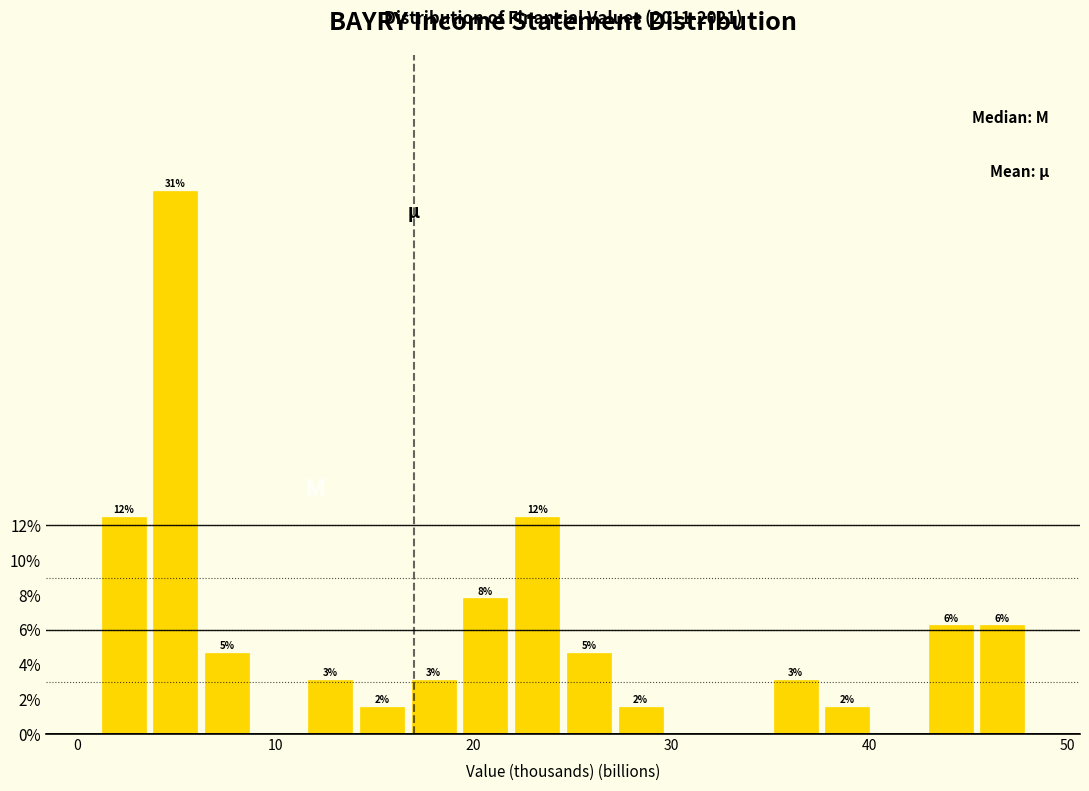

Around what value on the x-axis is the tallest bar? Give the approximate position of its centre, as read against the axis.

5